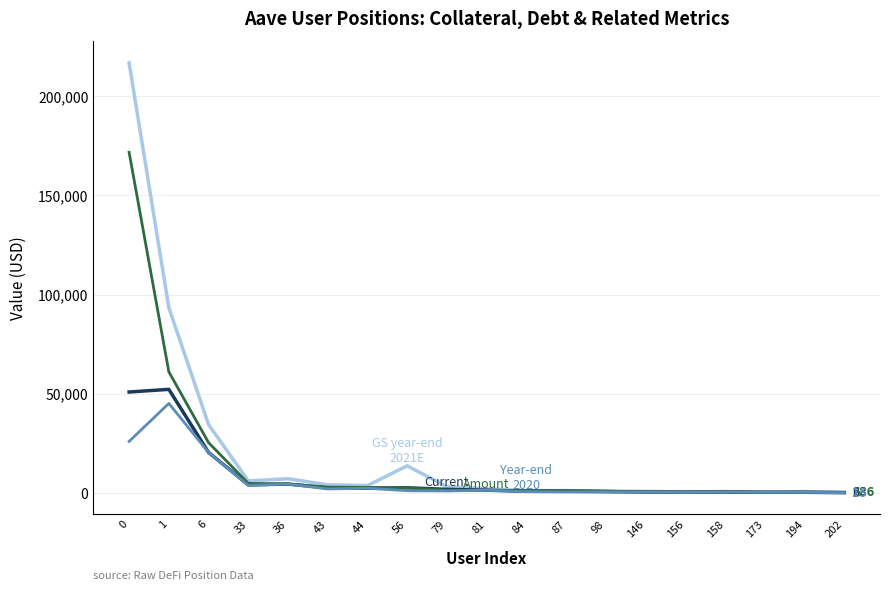

What is the total value across all series at 0?

465335.3